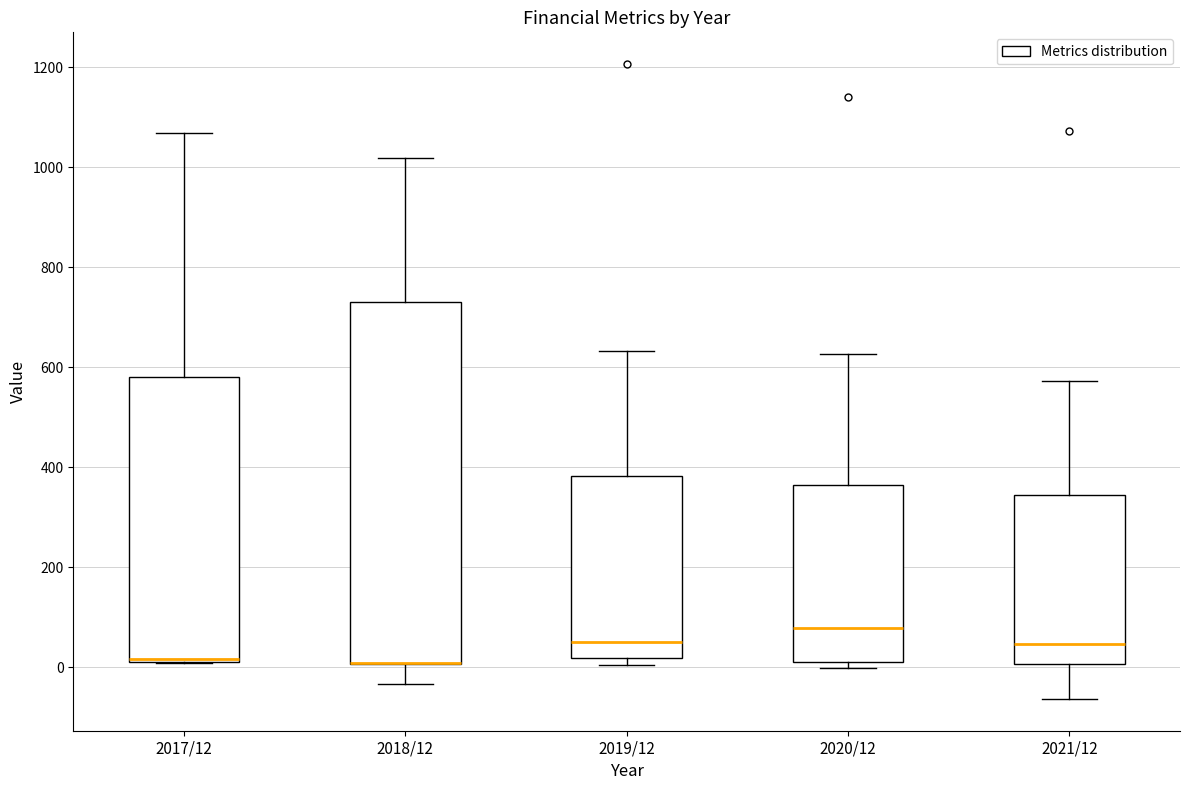

Reading left to right, transcribe this box plot: for each box, give where its median line is, the range the box spans, and where its two whiskers end, as read against the y-axis. The values are not printed on the chart, so give them approximately, as read against the axis.

2017/12: median 20 (drawn on the box's lower edge), box 20 to 580, whiskers 0 to 1060
2018/12: median 0 (drawn on the box's lower edge), box 0 to 740, whiskers -40 to 1020
2019/12: median 60, box 20 to 380, whiskers 0 to 640
2020/12: median 80, box 0 to 360, whiskers 0 (just below the box's lower edge) to 620
2021/12: median 40, box 0 to 340, whiskers -60 to 580